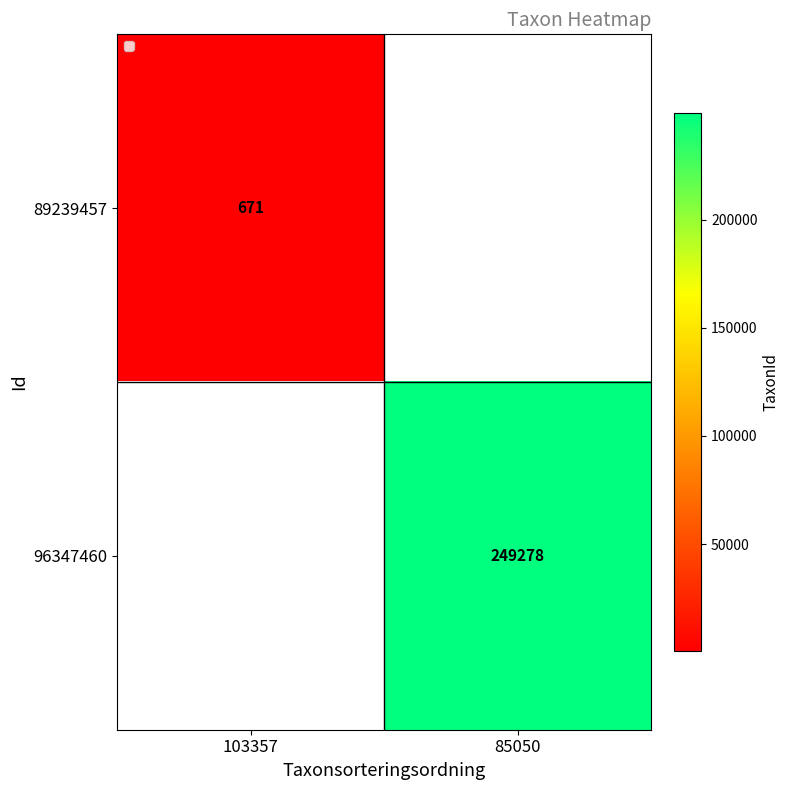

How many data points does each series have?

2